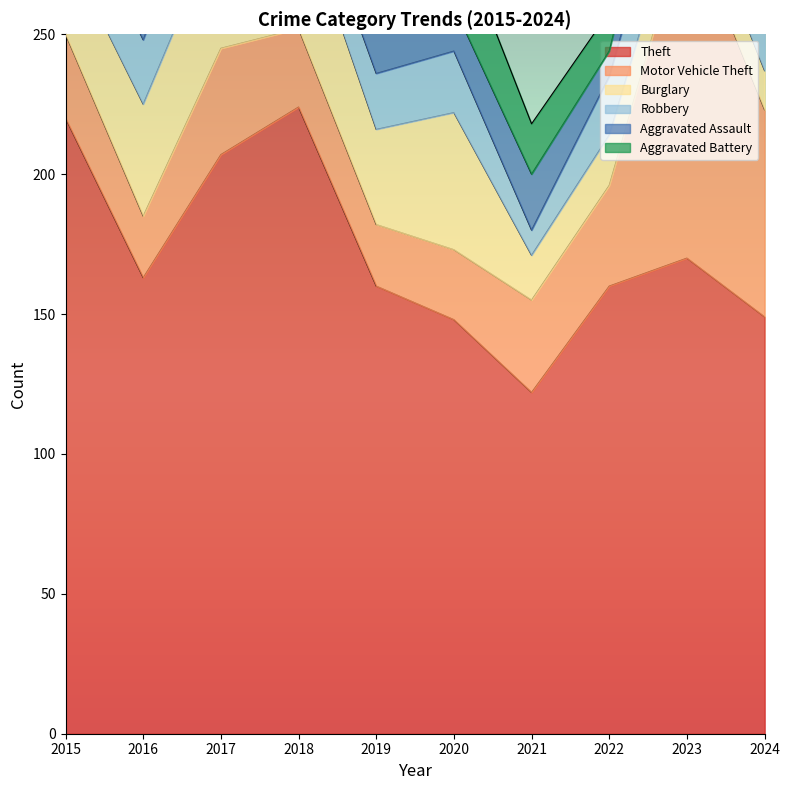

What is the sum of the Burglary values at 2024 and 2022?

32